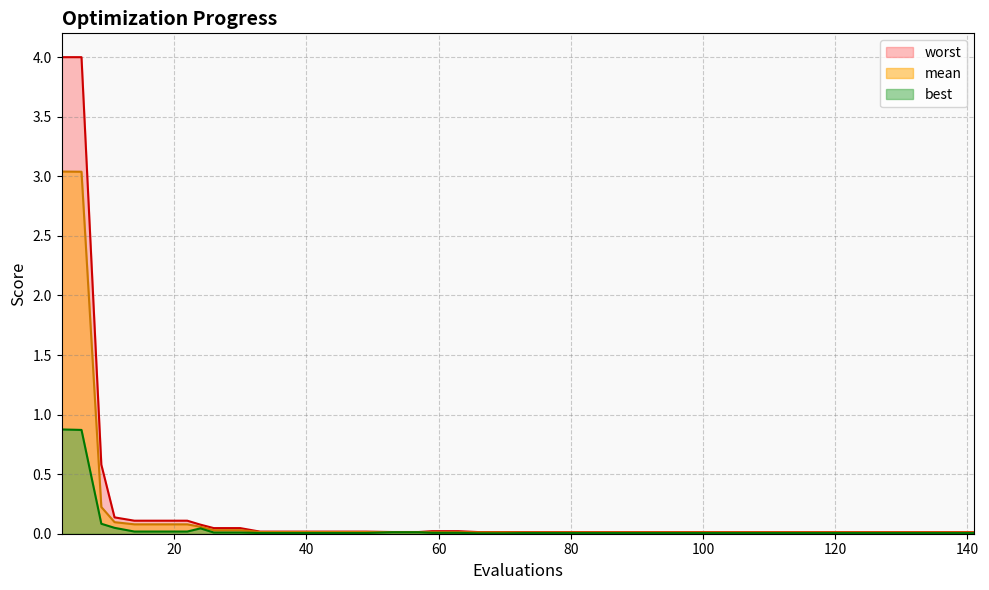

True or false: worst and mean cross at least once.

False